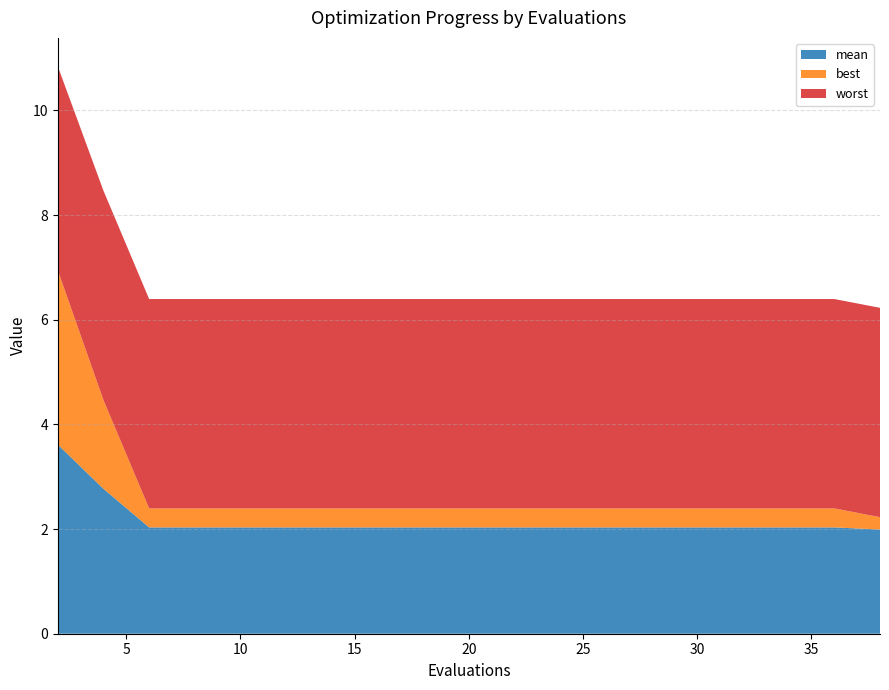

Reading right to left, list all the values displayed in this chart.

mean: 2.0	2.0	2.0	2.0	2.0	2.0	2.0	2.0	2.0	2.0	2.0	2.0	2.0	2.0	2.0	2.0	2.0	2.0	2.8	3.6
best: 0.2	0.4	0.4	0.4	0.4	0.4	0.4	0.4	0.4	0.4	0.4	0.4	0.4	0.4	0.4	0.4	0.4	0.4	1.7	3.3
worst: 4.0	4.0	4.0	4.0	4.0	4.0	4.0	4.0	4.0	4.0	4.0	4.0	4.0	4.0	4.0	4.0	4.0	4.0	4.0	3.9